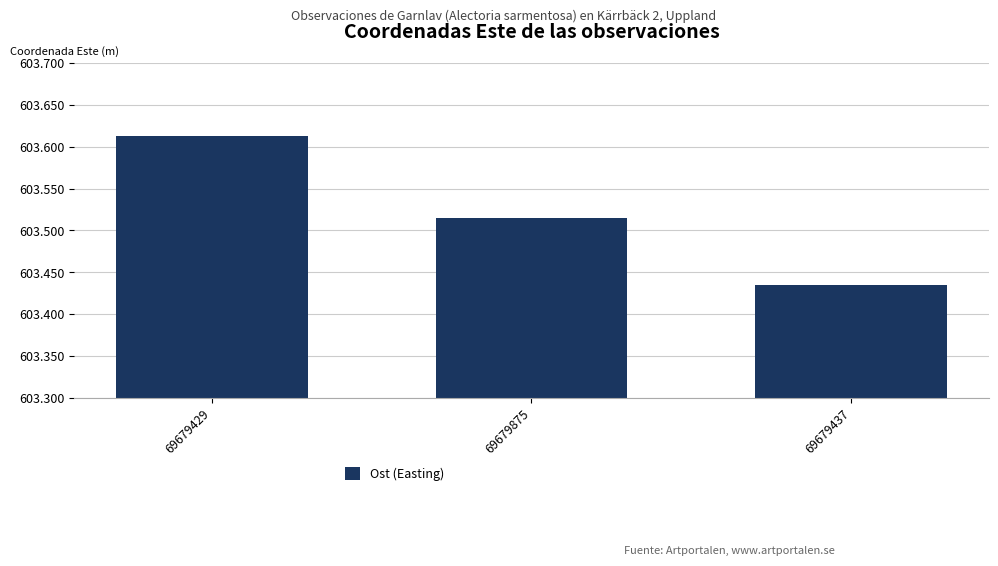

What is the label of the 2nd bar from the right?

69679875